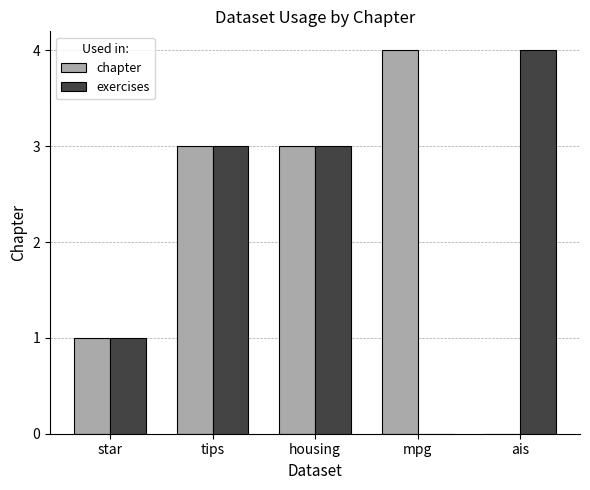

How many positive values does the chapter series have?

4